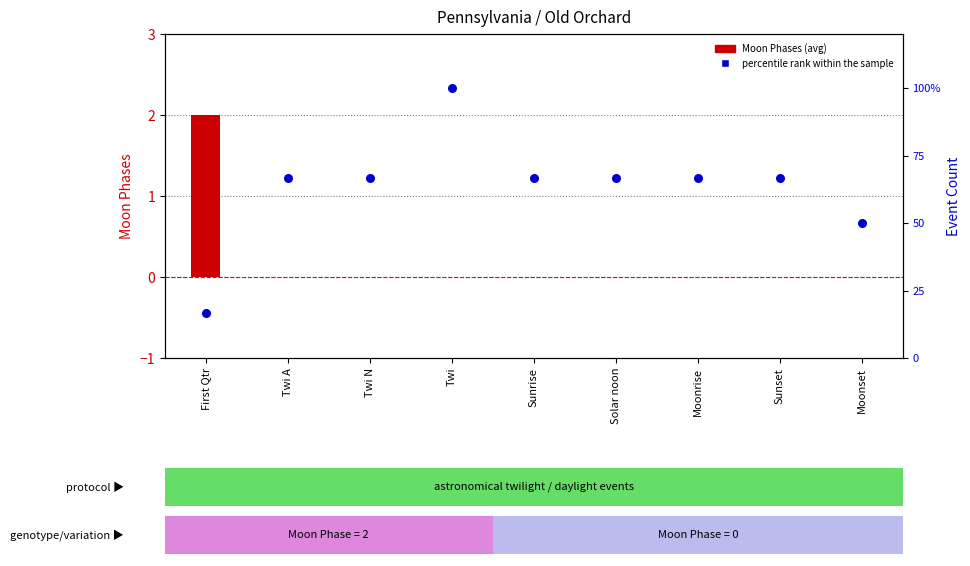

What are all the series names shown in the legend?

Moon Phases (avg), percentile rank within the sample